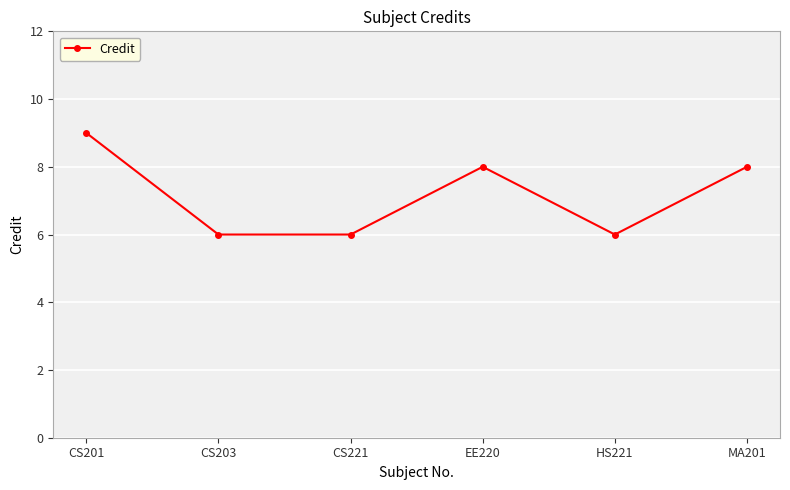

Which label corresponds to the largest value in the chart?

CS201